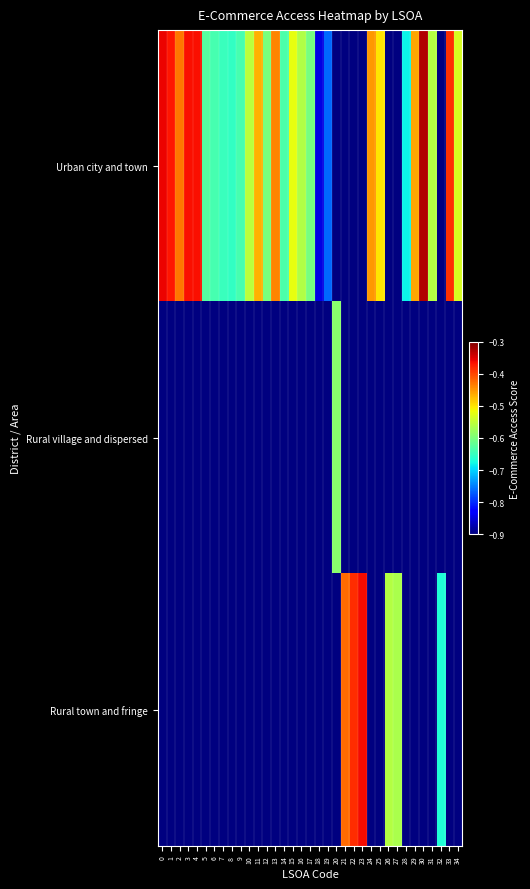

What is the greatest value displayed?

-0.3